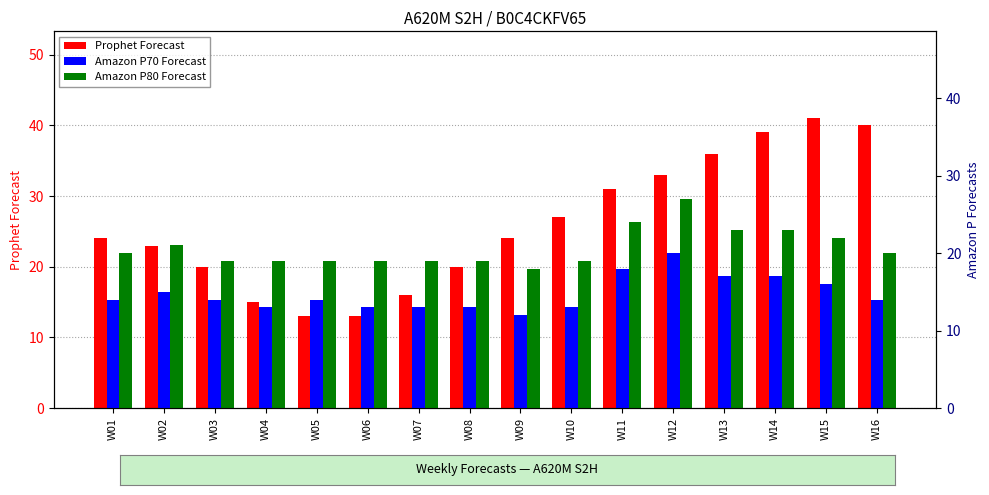

At which category is the sum across all series the highest?

W12